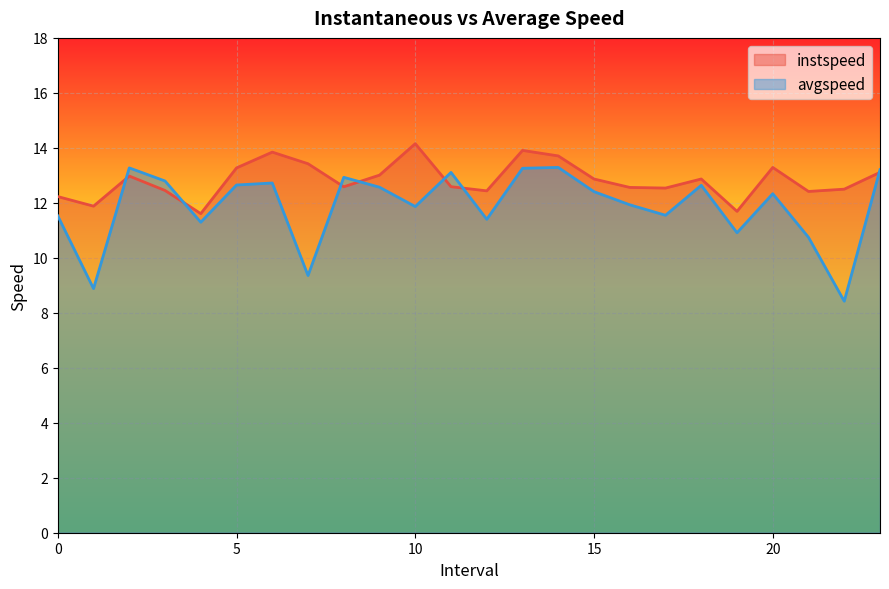

Where is the first local minimum for instspeed?

1.0